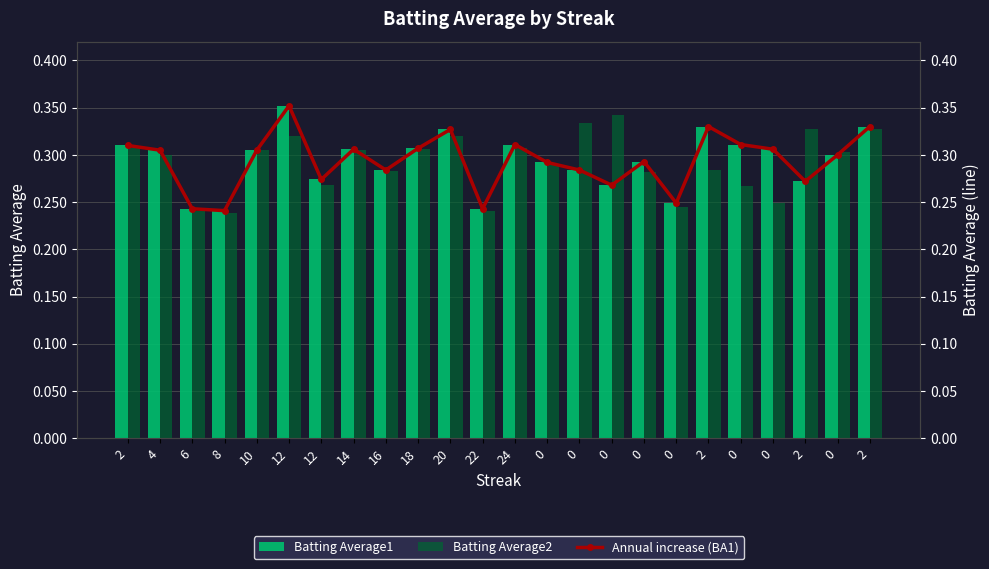

At 0, list the series in order from largest to smallest.

Batting Average1, Annual increase (BA1), Batting Average2